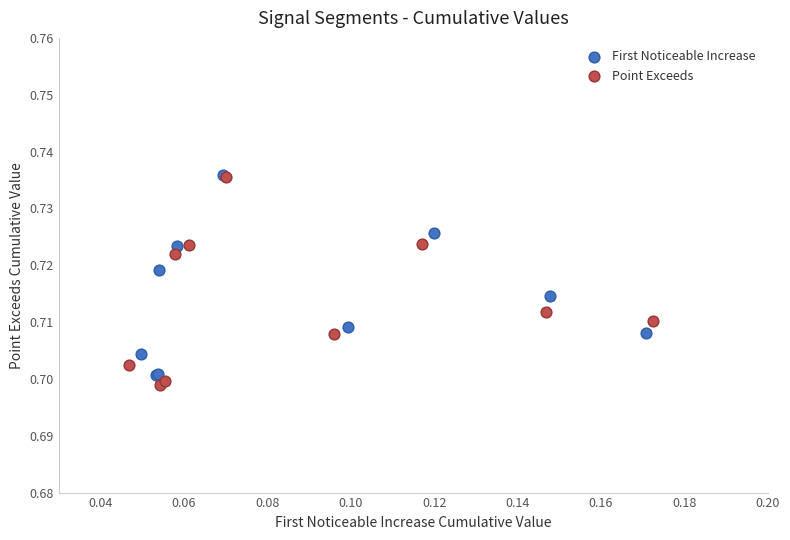

Which series has the largest Y range (max minus min)?

Point Exceeds